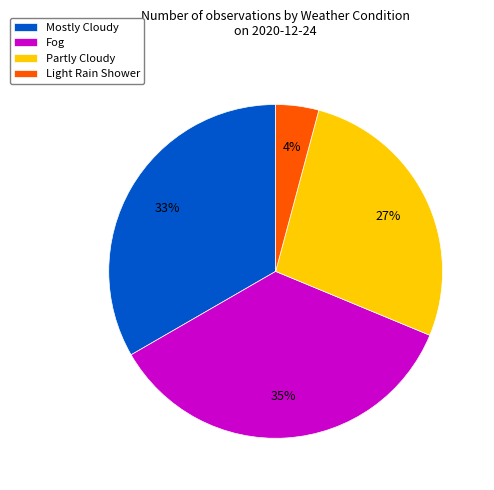

Rank the categories by value from lowest to highest.

Light Rain Shower, Partly Cloudy, Mostly Cloudy, Fog